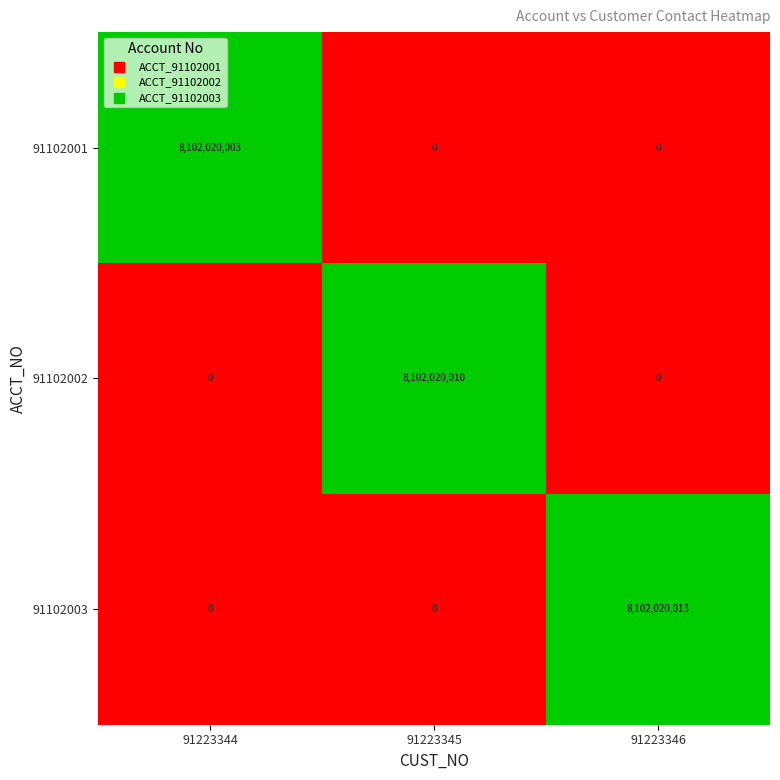

Reading left to right, transcribe all the data shown in this chart.

91102001: 8102020003	0	0
91102002: 0	8102020010	0
91102003: 0	0	8102020013